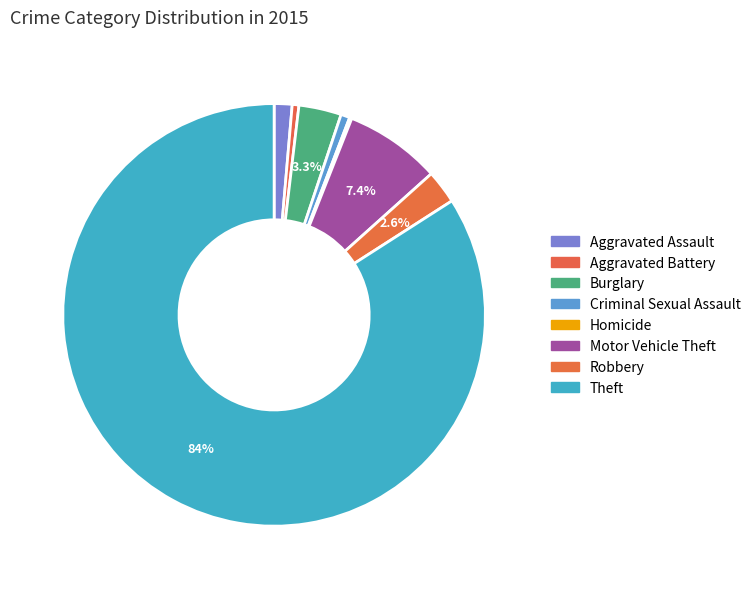

Which slice is the smallest?

Homicide